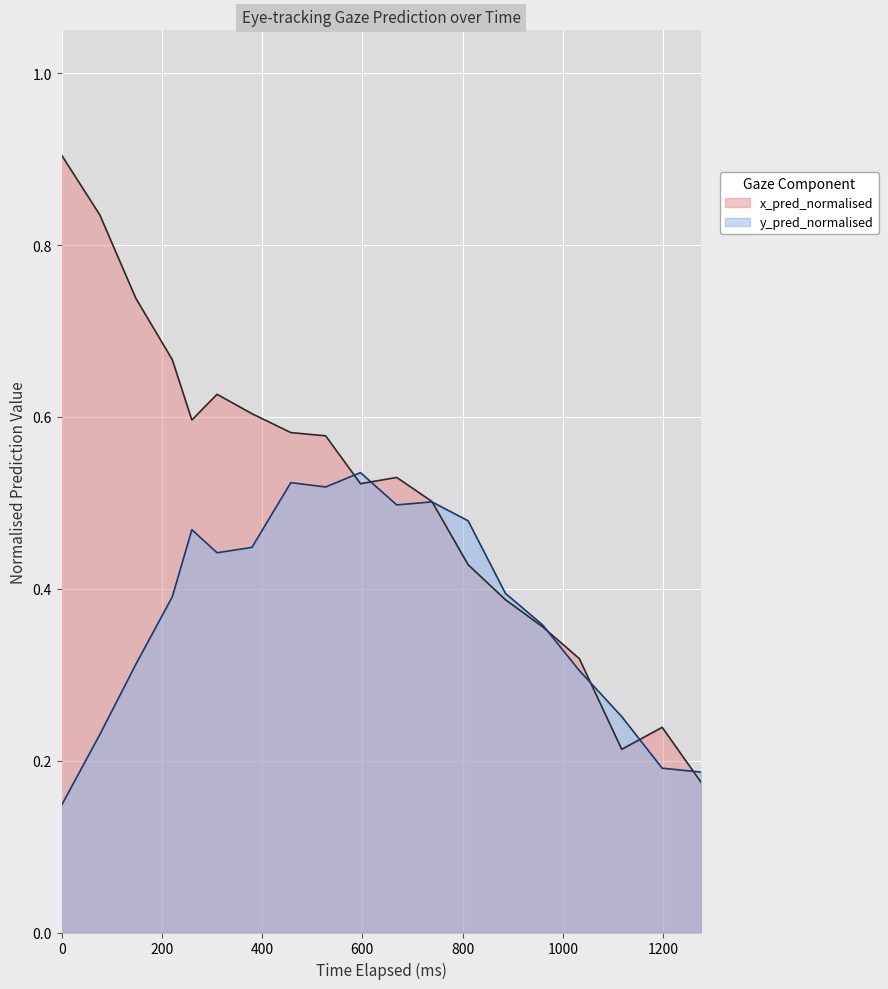

List the series in order of their overall mean, lowest first.

y_pred_normalised, x_pred_normalised